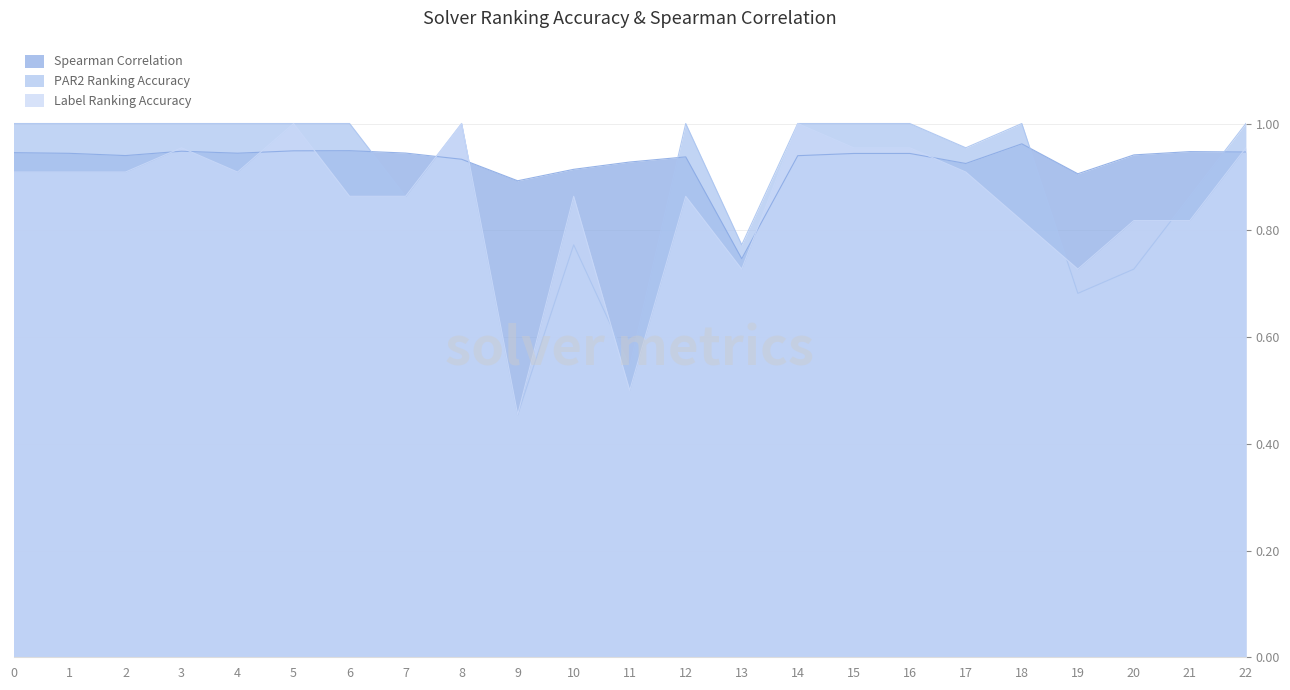

Which series has the largest total across all categories?

Spearman Correlation